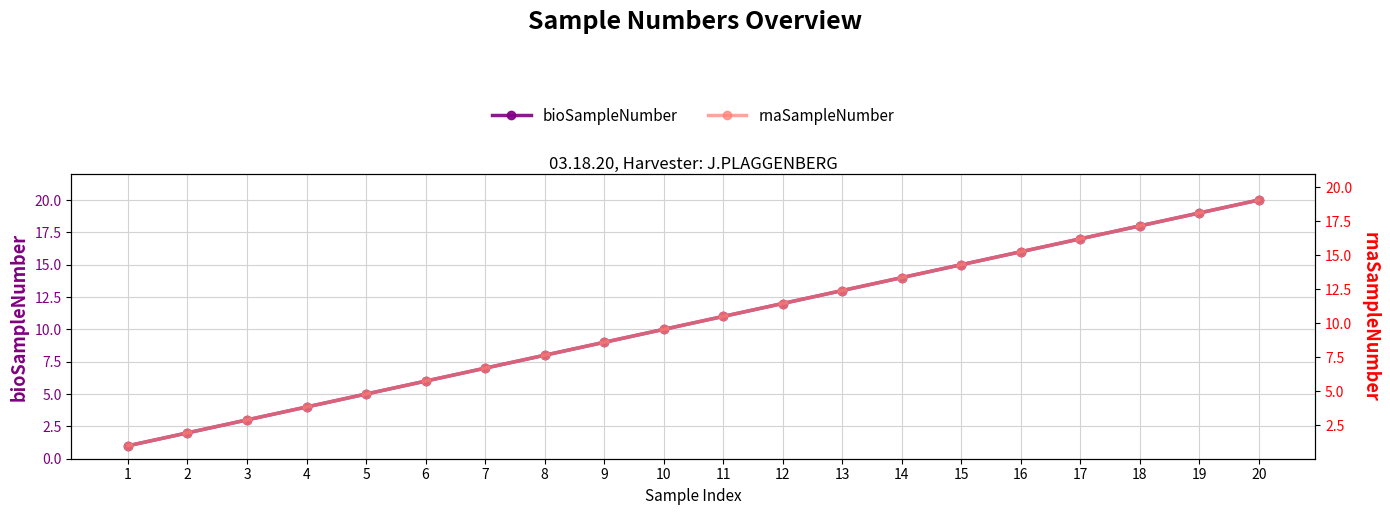

Reading left to right, what are all the values shown in this chart?

bioSampleNumber: 1	2	3	4	5	6	7	8	9	10	11	12	13	14	15	16	17	18	19	20
rnaSampleNumber: 1	2	3	4	5	6	7	8	9	10	11	12	13	14	15	16	17	18	19	20